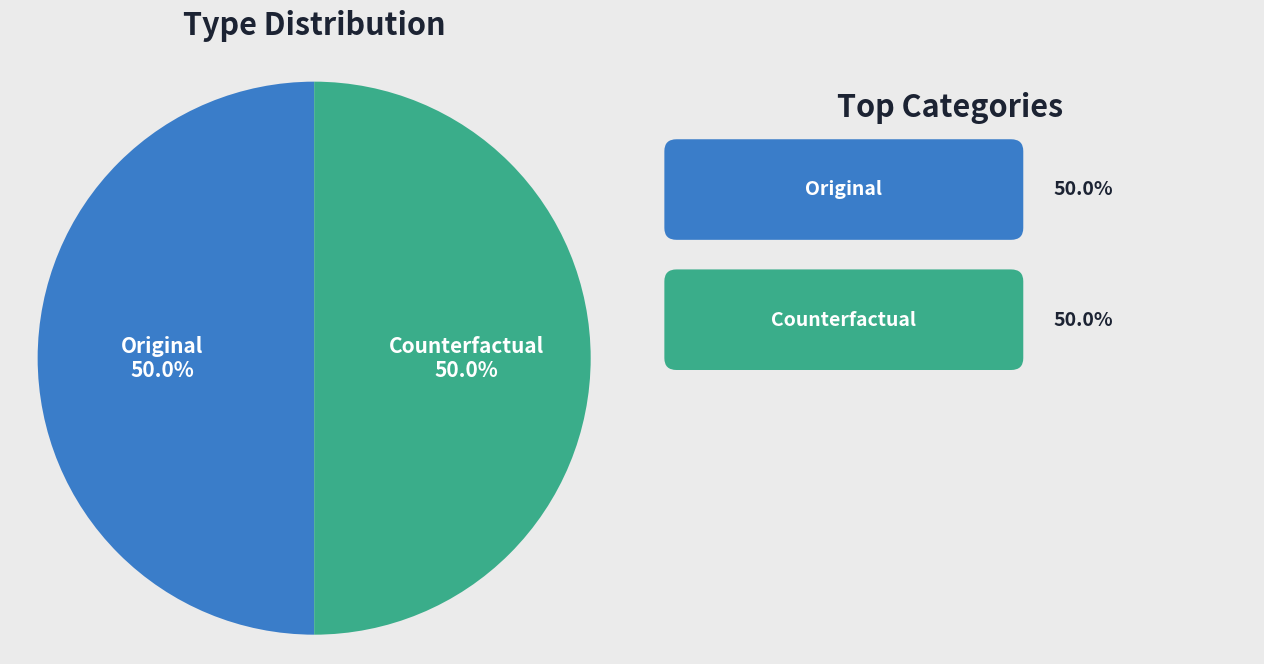

How many slices are in this pie chart?

2